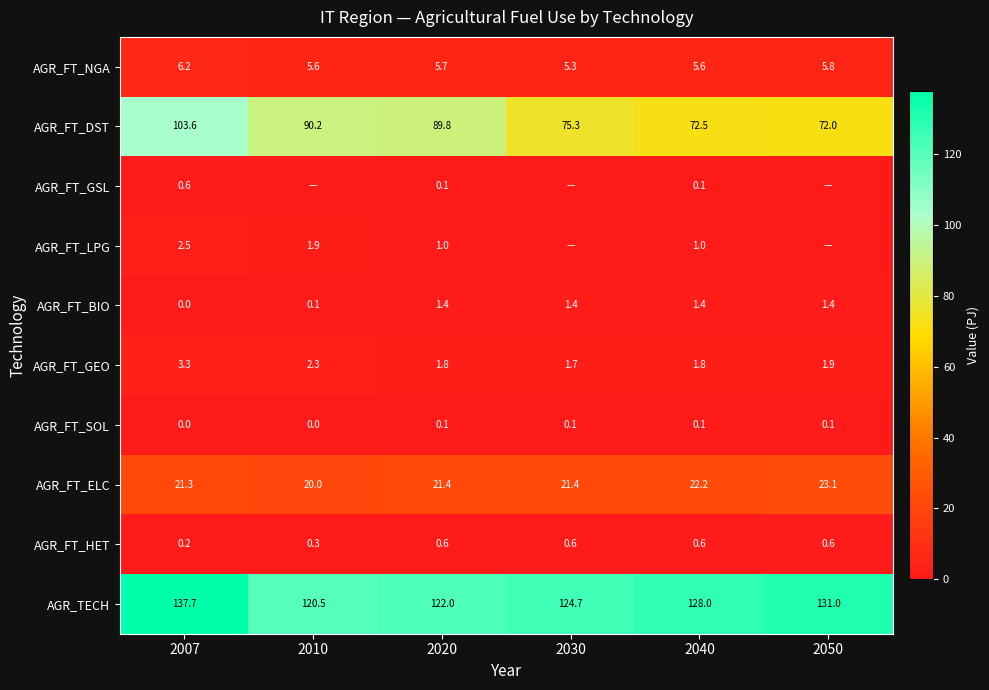

What is the difference between the maximum and minimum values in the AGR_FT_BIO series?

1.4